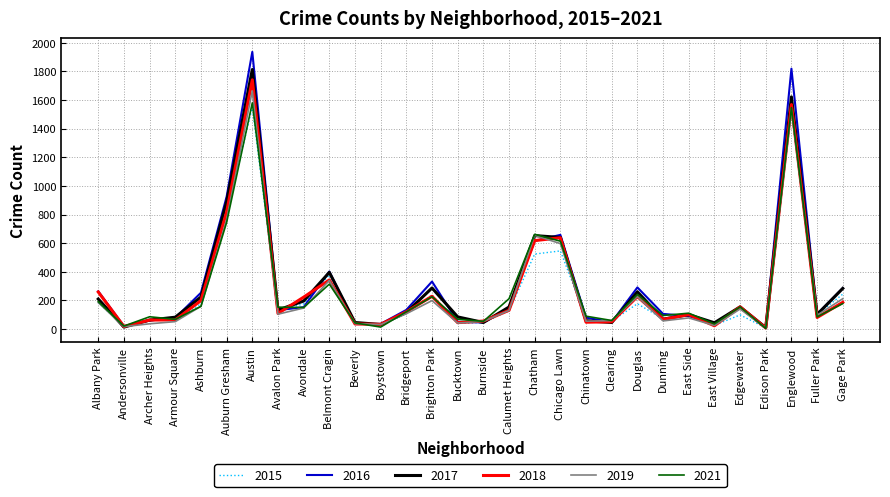

Which category has the highest value in the 2018 series?

Austin